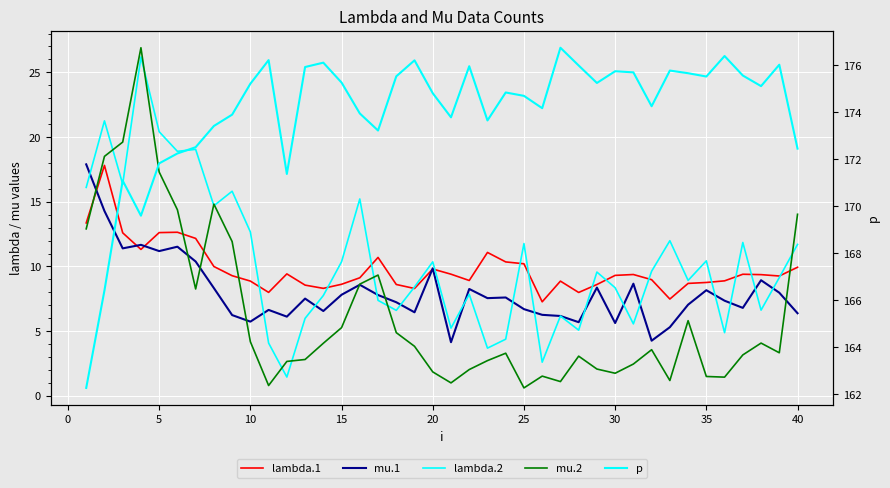

What are all the series names shown in the legend?

lambda.1, mu.1, lambda.2, mu.2, p